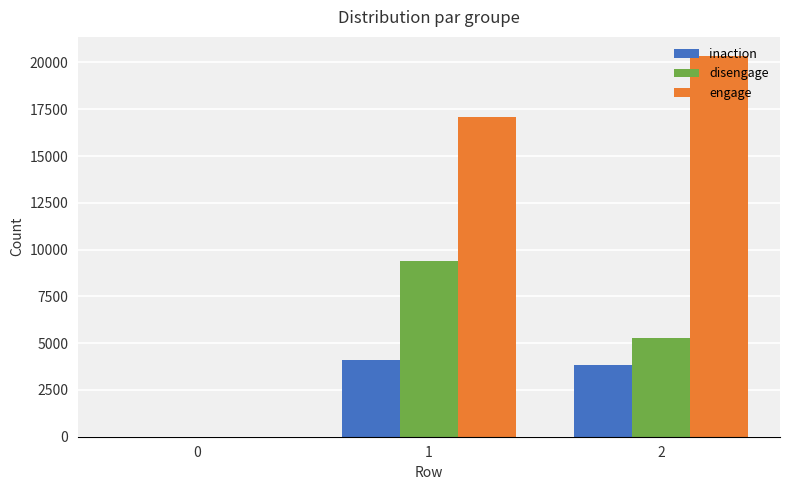

Is it true that inaction equals 6186 at 1?

False